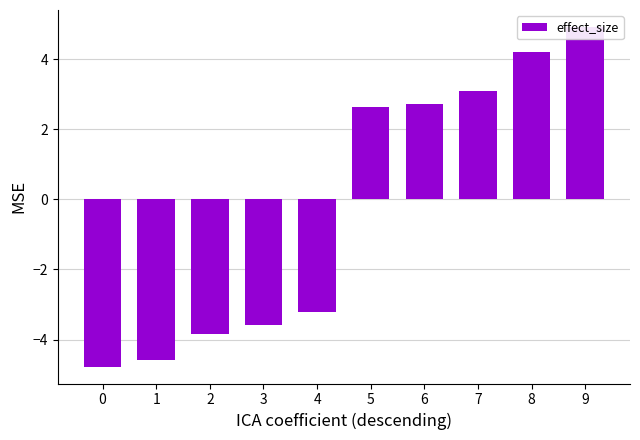

Approximately how many times larger is the value at 8 compared to 5?

1.6